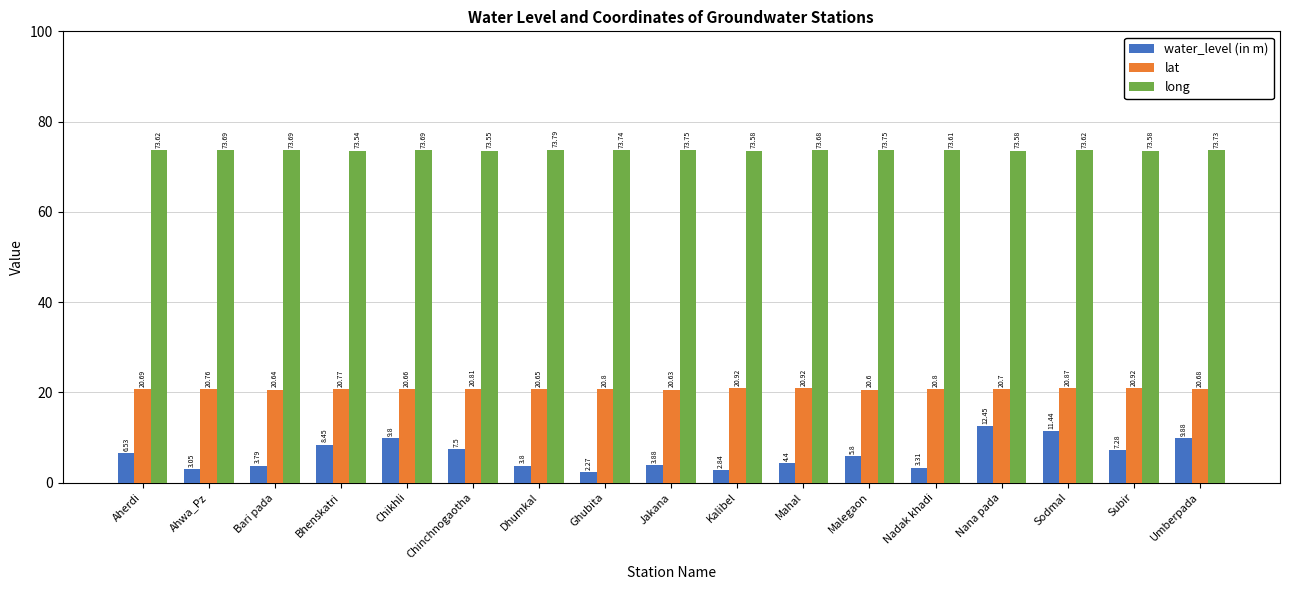

What is the average value of the water_level (in m) series?

6.3